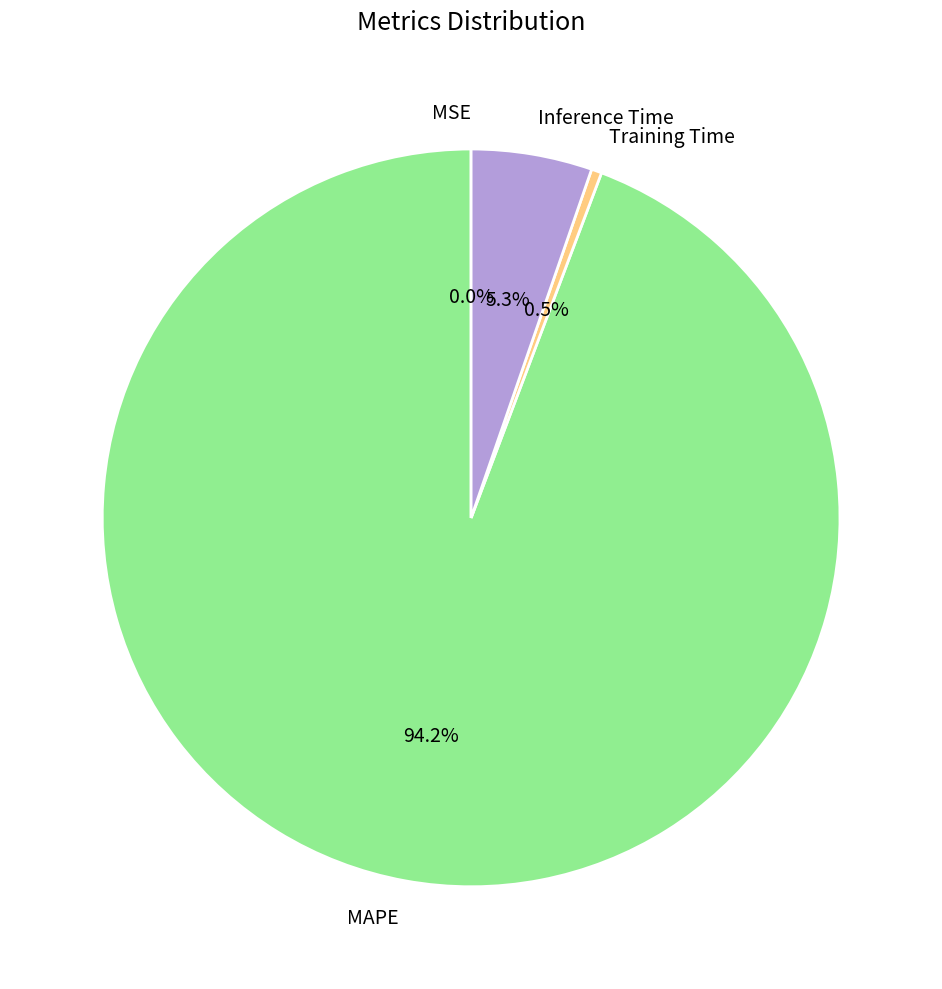

Does any single category account for the majority?

Yes